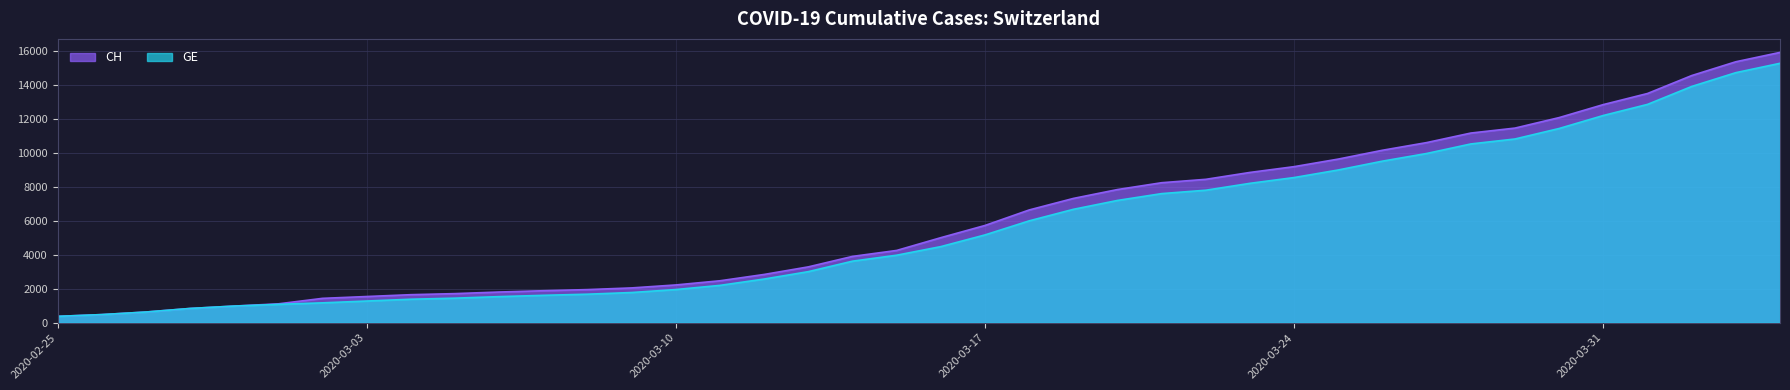

What is the difference between the maximum and minimum values in the CH series?

15551